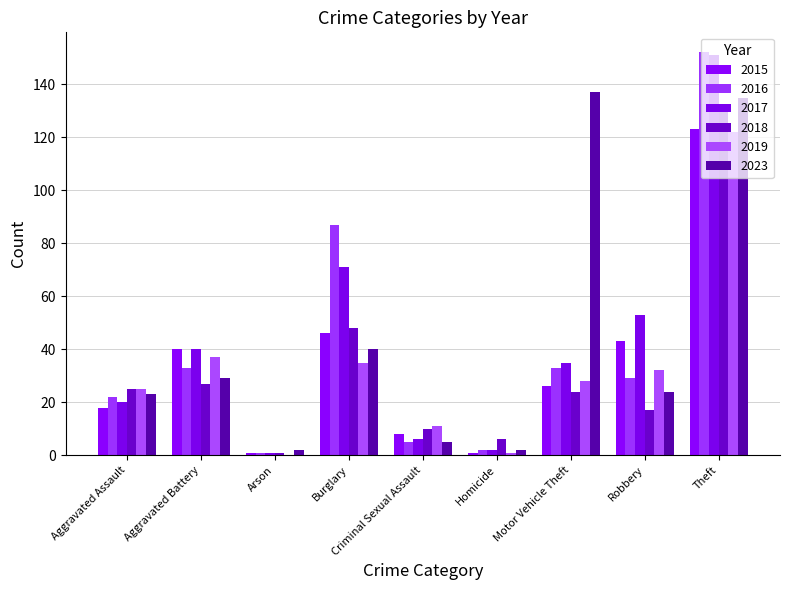

Rank the series by their maximum value, from highest to lowest.

2016, 2017, 2023, 2018, 2015, 2019